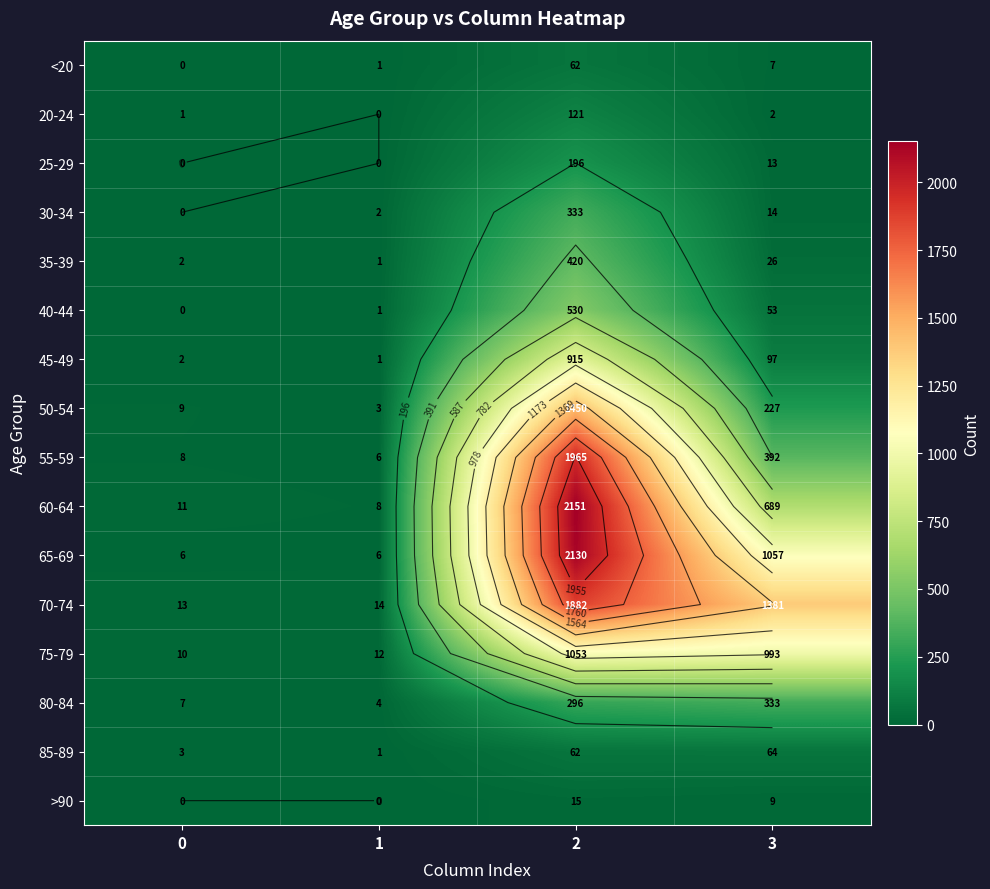

True or false: 20-24 has a value of 30 at 2.

False